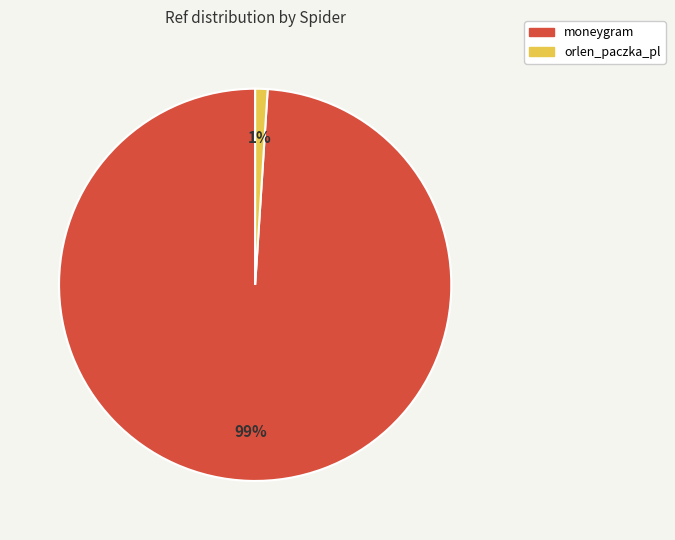

True or false: orlen_paczka_pl accounts for 9% of the total.

False